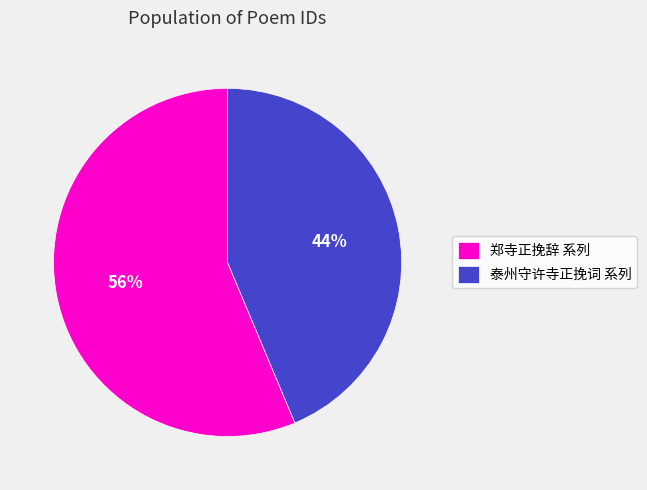

Rank the categories by value from lowest to highest.

泰州守许寺正挽词 系列, 郑寺正挽辞 系列